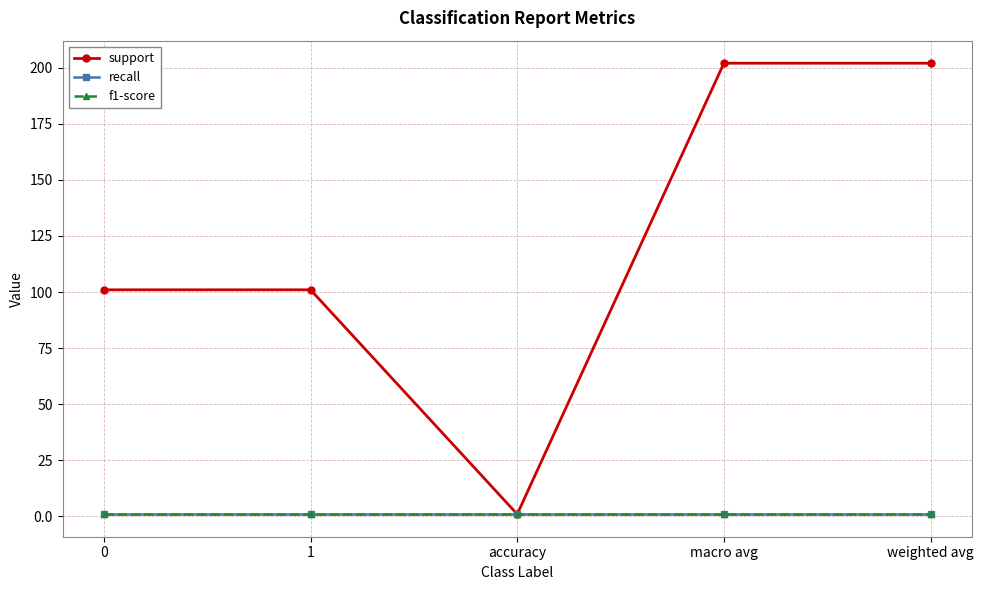

Does the chart have visible grid lines?

Yes